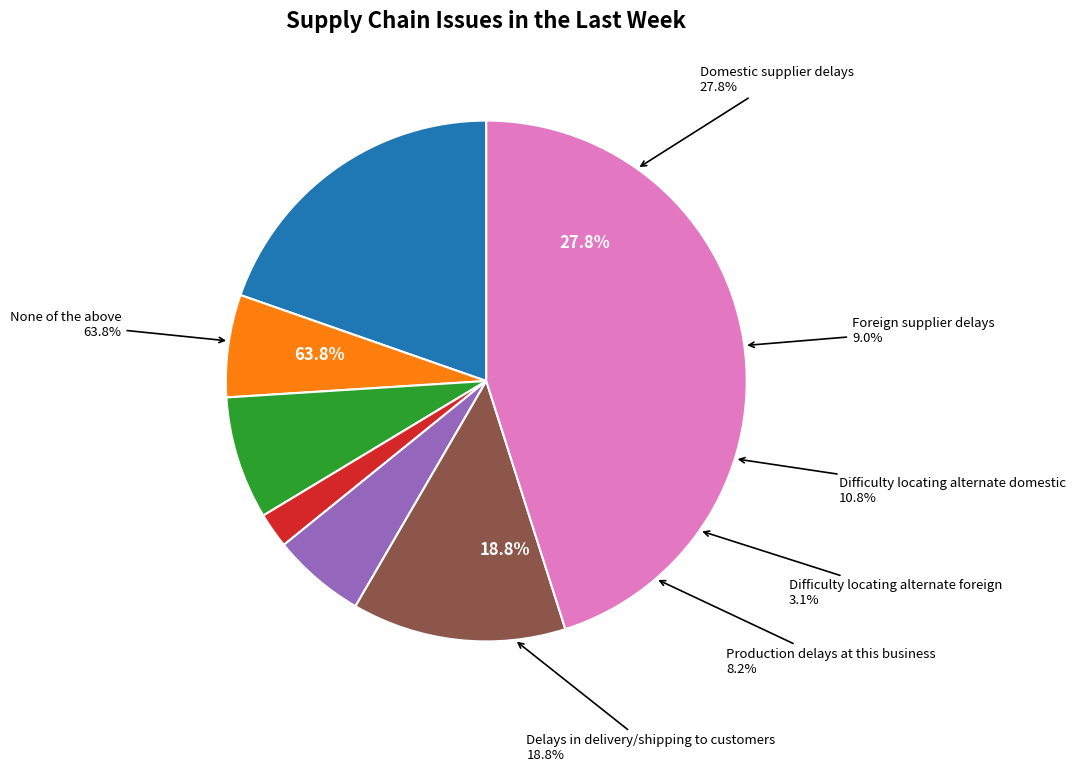

Is there any slice that represents more than half of the pie?

No